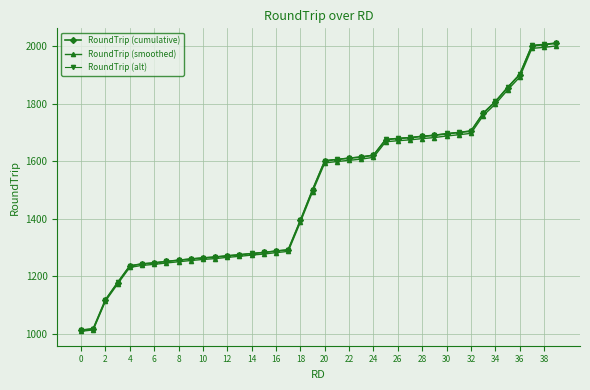

Which series has the widest spread of values?

RoundTrip (alt)